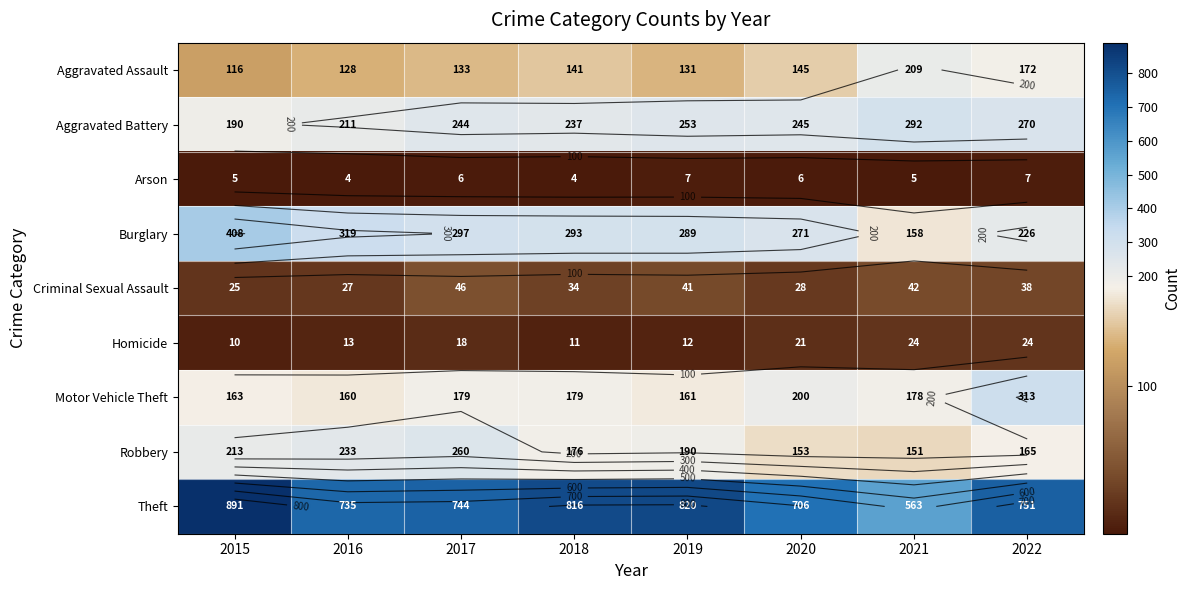

True or false: Burglary has a value of 94 at 2016.

False